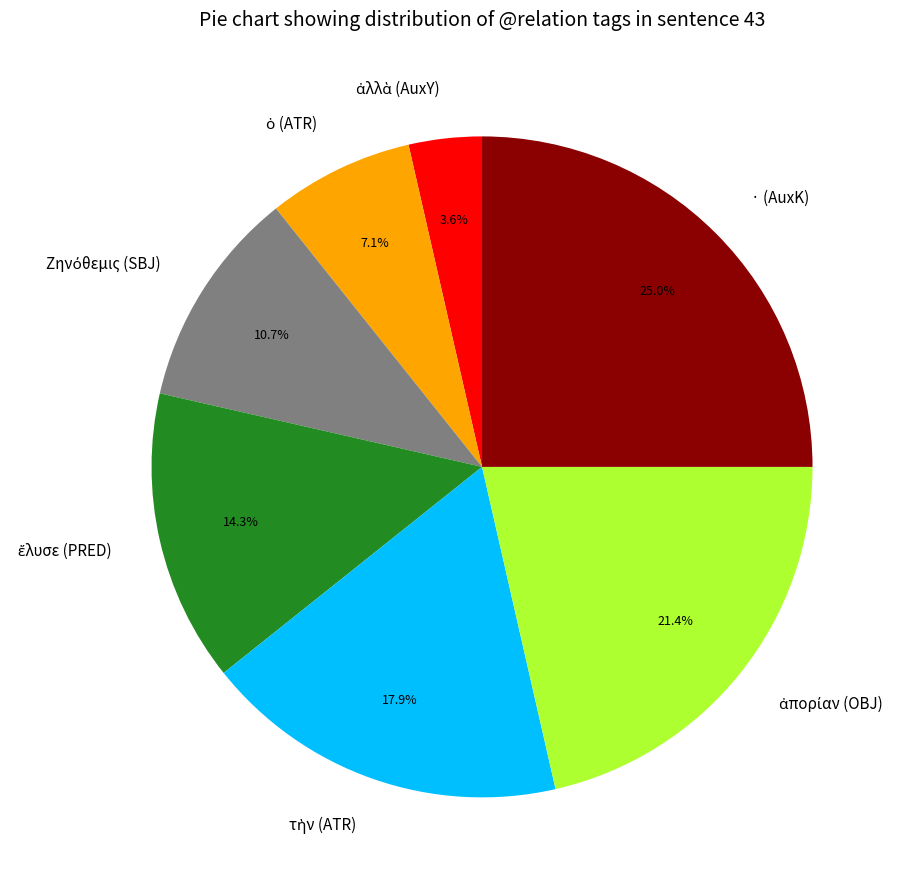

What is the largest slice in the pie chart?

· (AuxK)